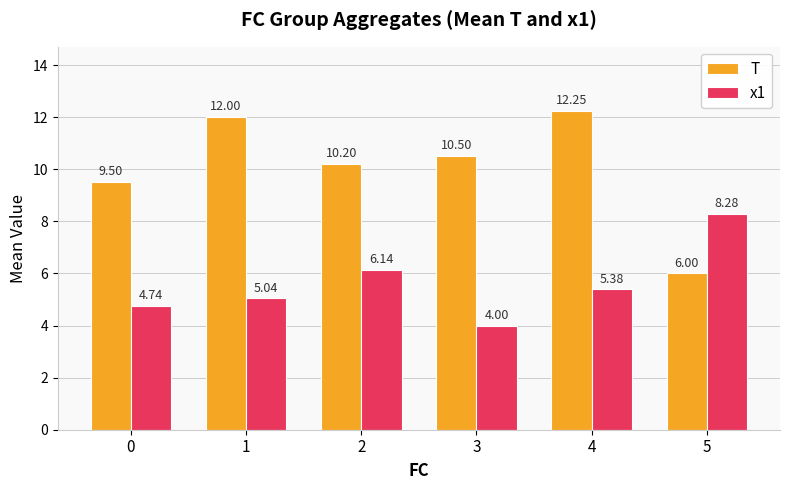

List the labels in order of T value, smallest first.

5, 0, 2, 3, 1, 4